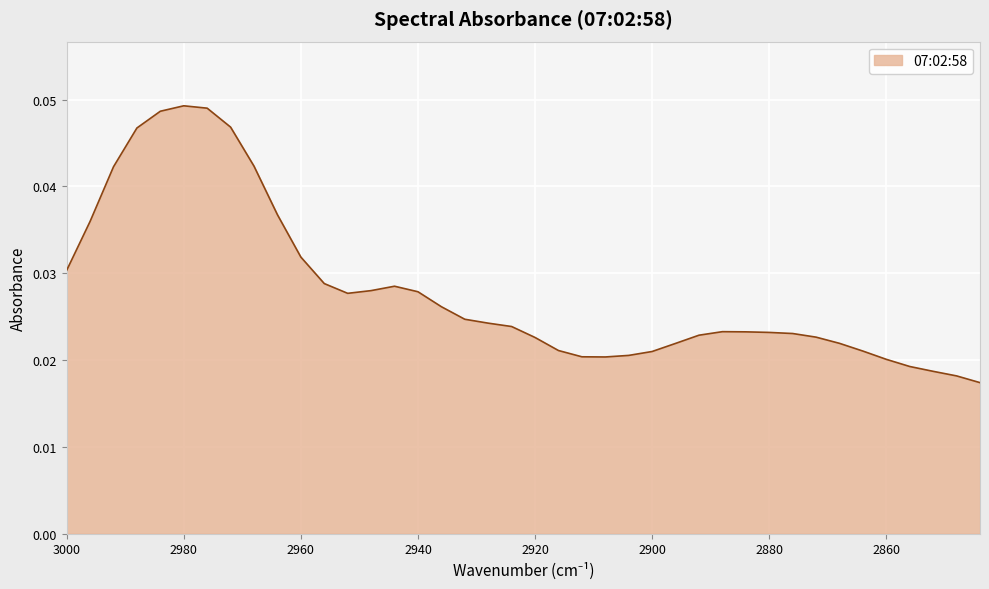

The chart shows a value of 0.0 at 2940. True or false?

False